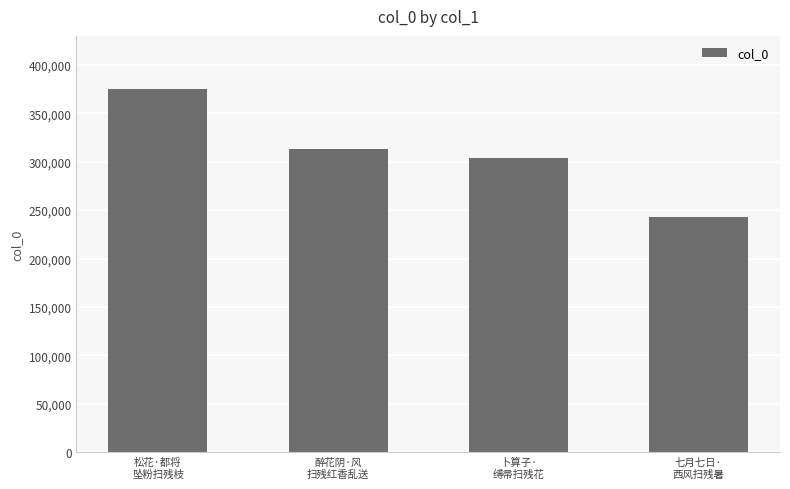

What is the value of the 3rd bar from the left?

303589